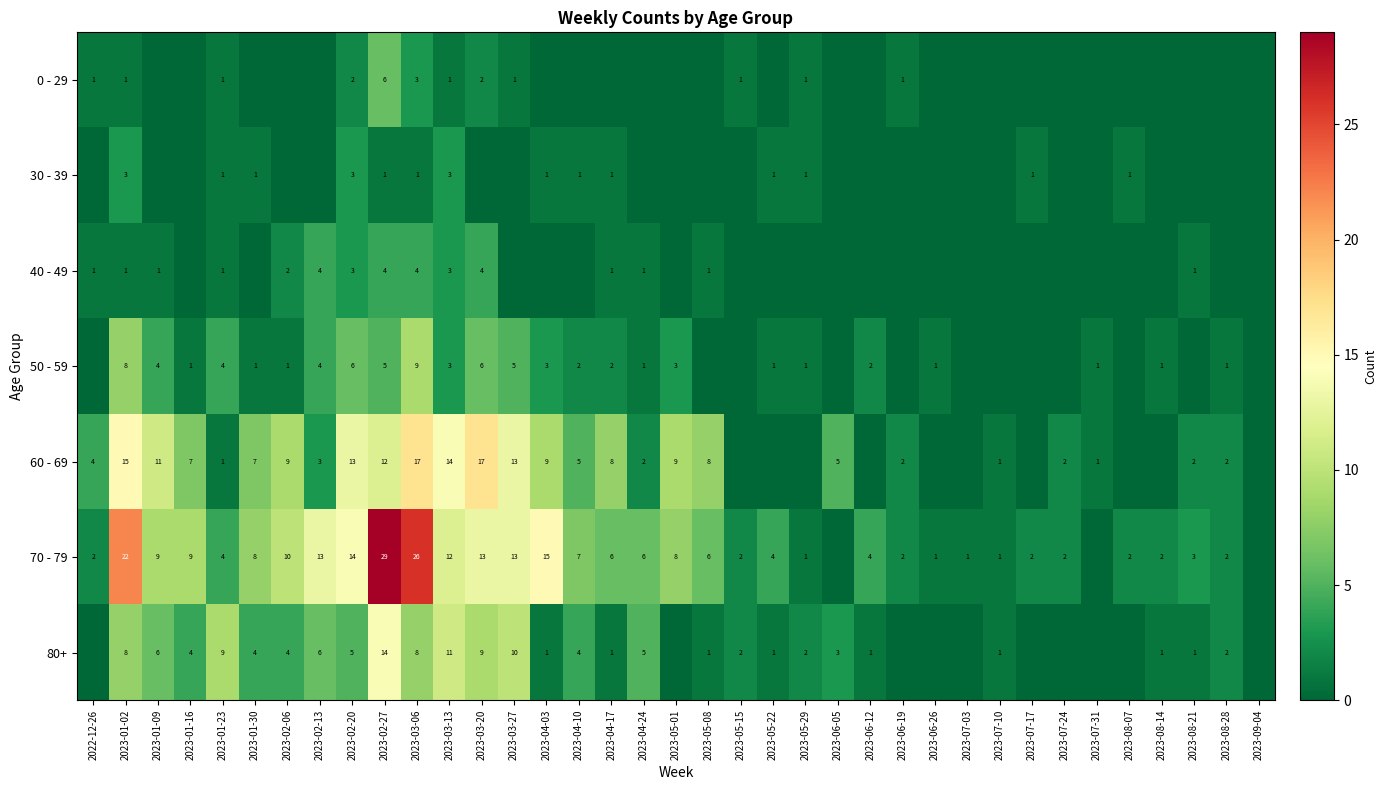

At which category does the chart reach its minimum across all series?

2023-01-09